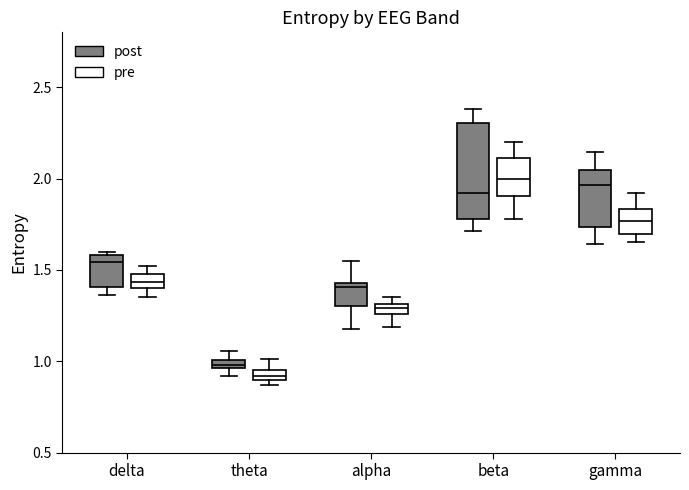

Where does the lower whisker of the box for beta (post) end on the y-axis? The values are not printed on the chart, so give them approximately, as read against the axis.

1.70